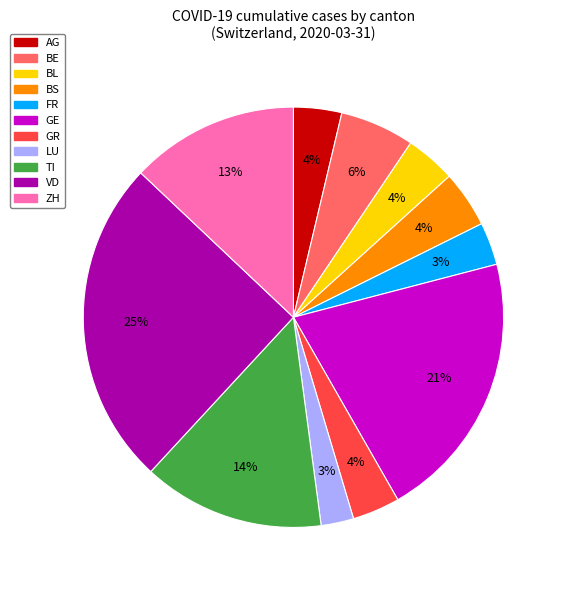

To the nearest percent, what is the average slice percentage?

9%